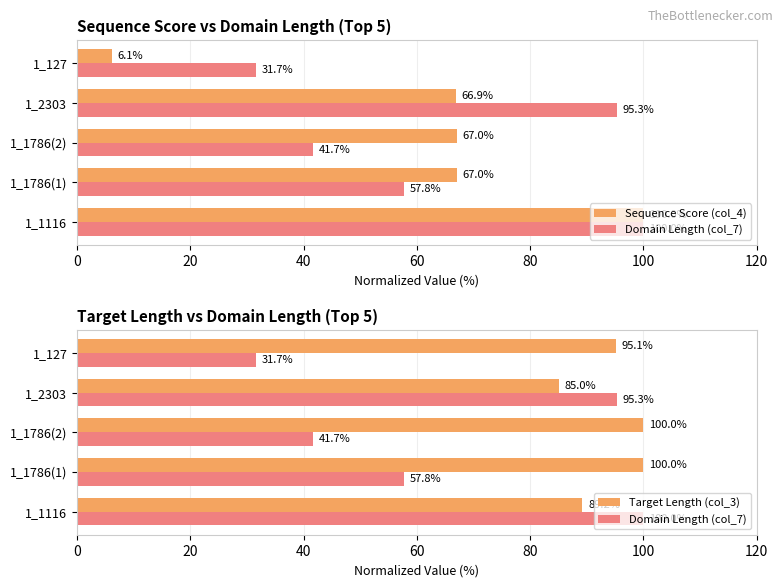

How many data points does each series have?

5